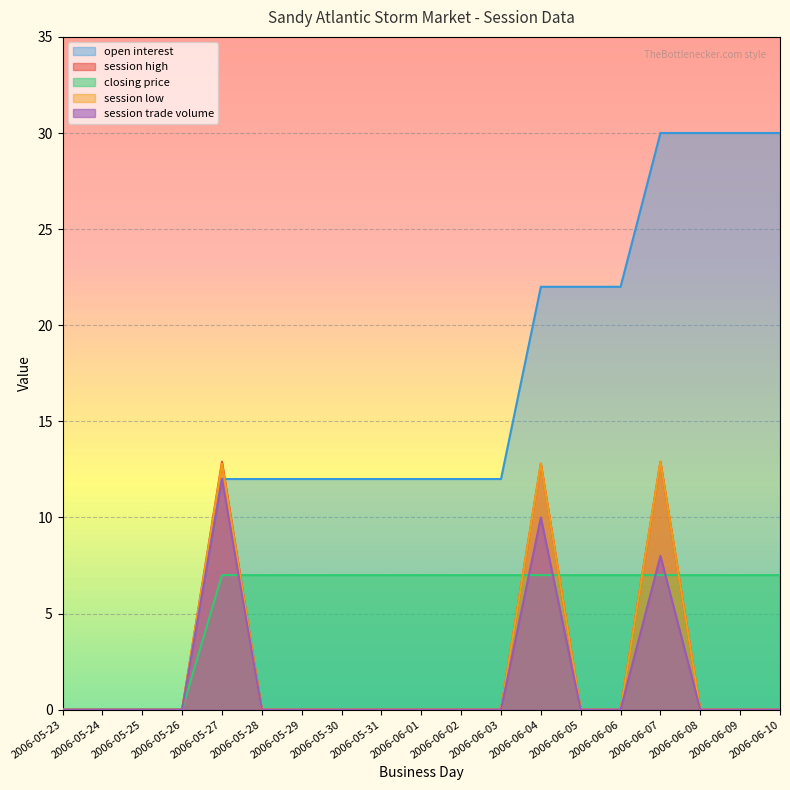

What is the sum of all session trade volume values?

30.0